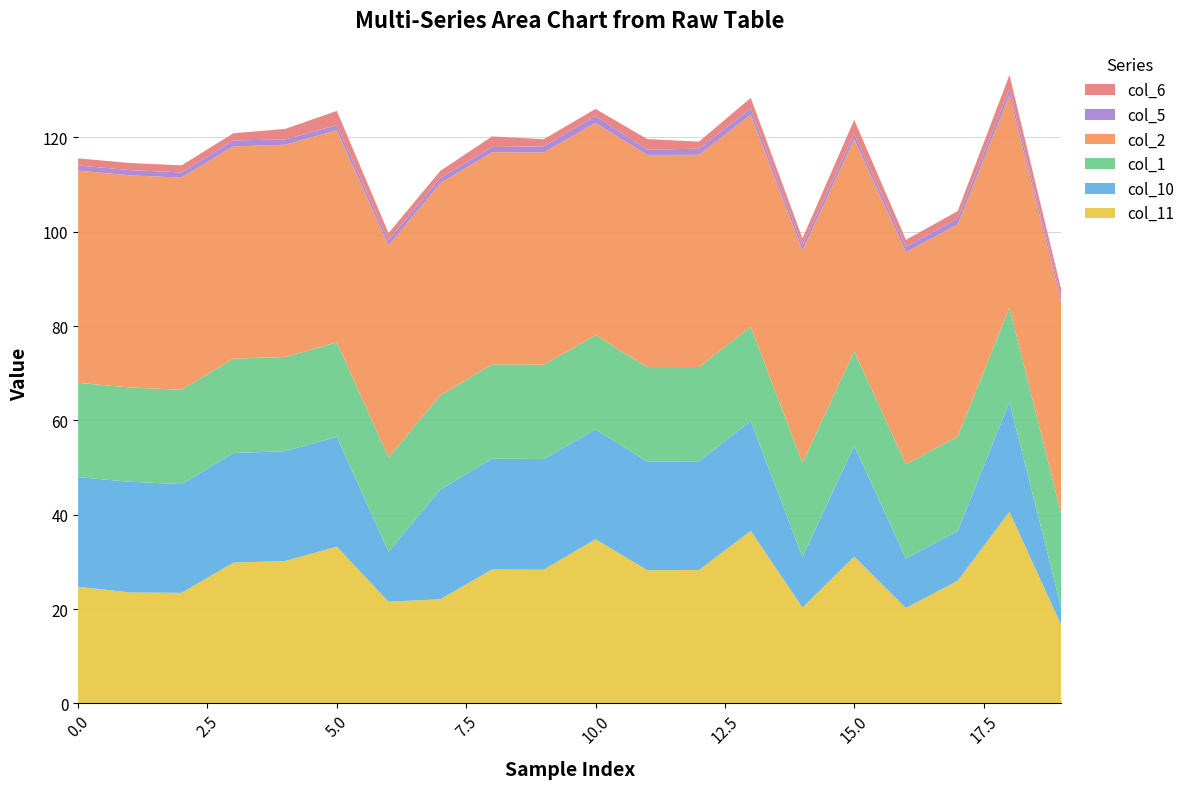

Reading right to left, transcribe all the data shown in this chart.

col_11: 16.6	40.6	26.0	20.2	31.1	20.3	36.6	28.3	28.2	34.8	28.4	28.4	22.1	21.6	33.2	30.2	29.8	23.4	23.5	24.7
col_10: 3.6	23.3	10.6	10.5	23.5	10.7	23.3	23.1	23.1	23.2	23.5	23.5	23.2	10.6	23.3	23.3	23.2	23.1	23.5	23.2
col_1: 20.0	20.0	20.0	20.0	20.0	20.0	20.0	20.0	20.0	20.0	20.0	20.0	20.0	20.0	20.0	20.0	20.0	20.0	20.0	20.0
col_2: 45.0	45.0	45.0	45.0	45.0	45.0	45.0	45.0	45.0	45.0	45.0	45.0	45.0	45.0	45.0	45.0	45.0	45.0	45.0	45.0
col_5: 1.1	1.3	1.3	1.1	1.1	1.1	1.3	1.3	1.1	1.5	1.3	1.1	1.1	1.1	1.1	1.1	1.3	1.1	1.1	1.1
col_6: 1.5	3.0	1.5	1.5	3.0	1.5	2.2	1.5	2.2	1.5	1.5	2.2	1.5	1.5	3.0	2.2	1.5	1.5	1.5	1.5